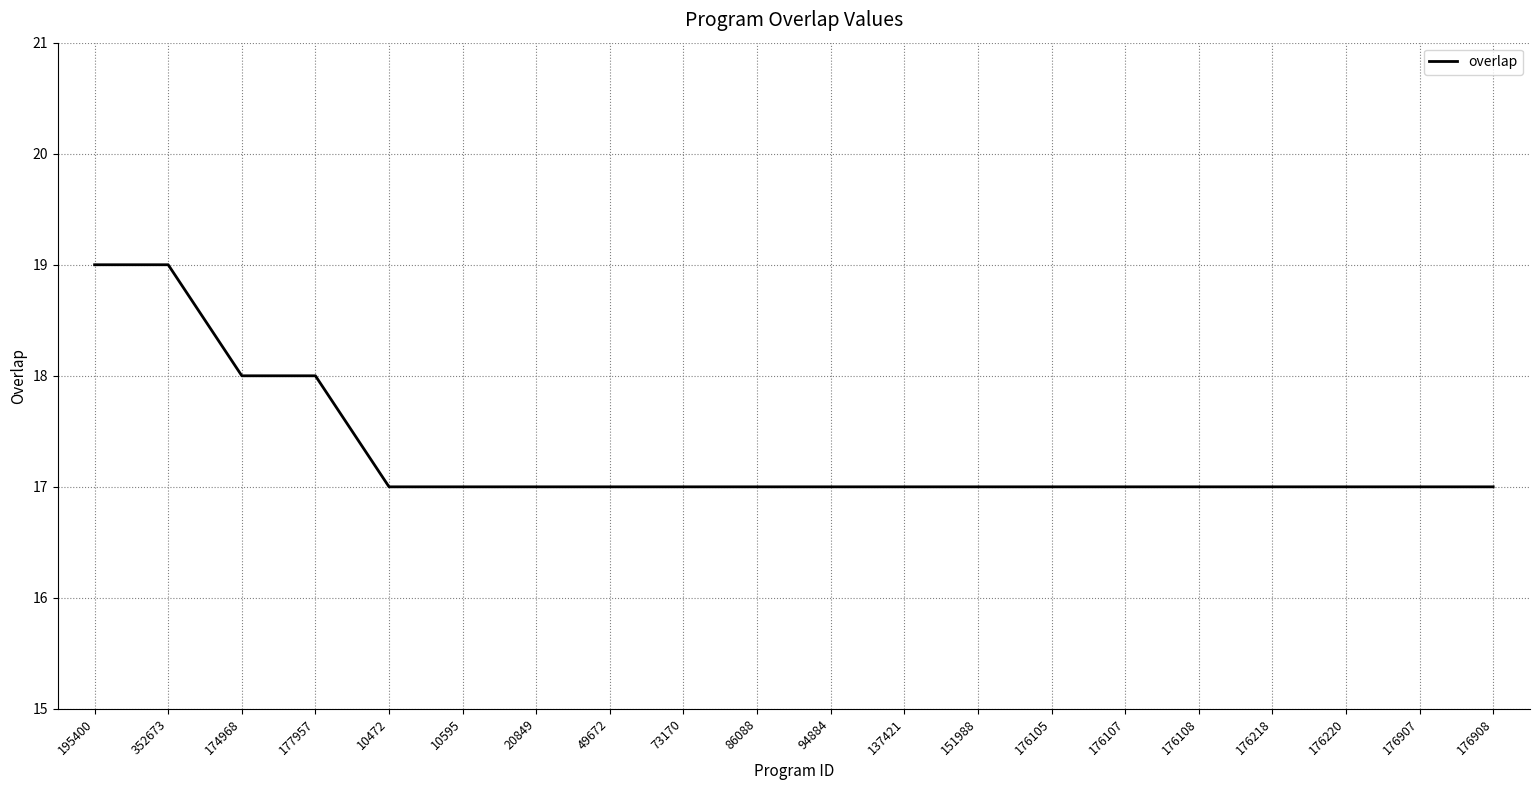

The chart shows a value of 17 at 137421. True or false?

True